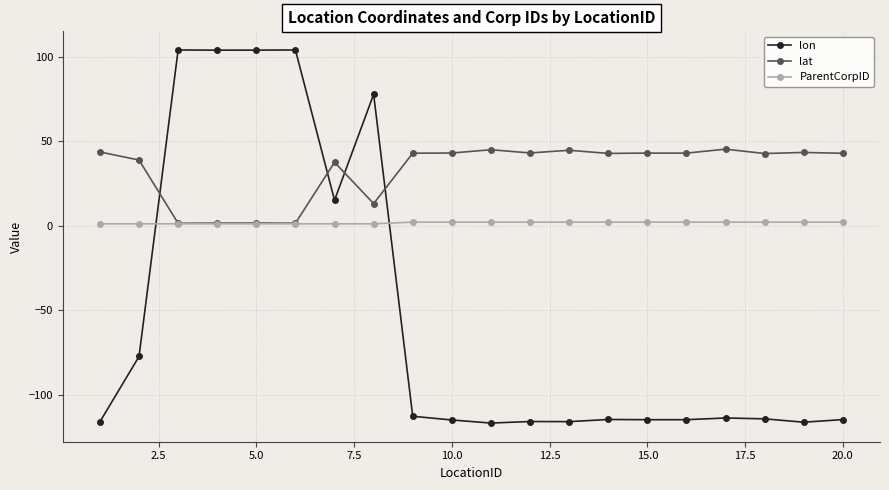

True or false: ParentCorpID and lon intersect in this chart.

True